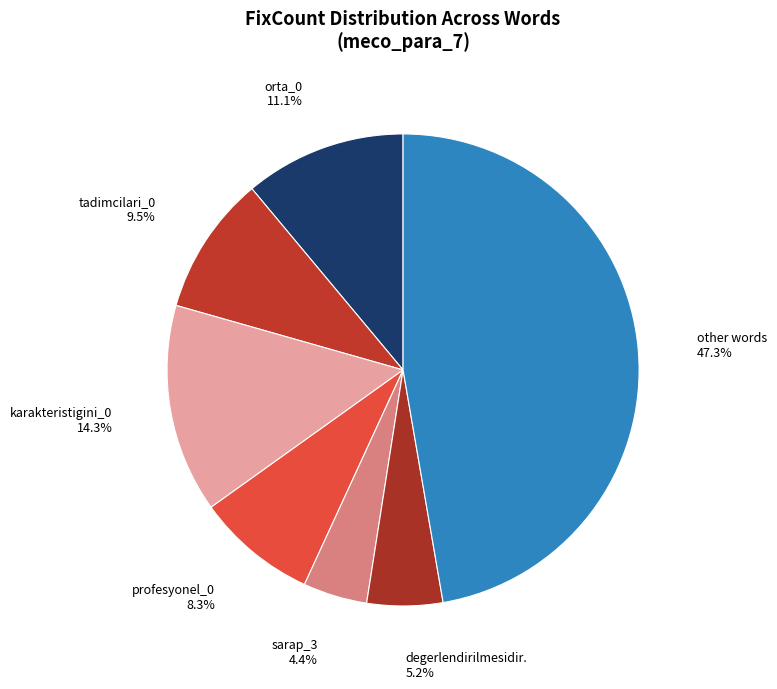

Rank the categories by value from lowest to highest.

sarap_3 4.4%, degerlendirilmesidir. 5.2%, profesyonel_0 8.3%, tadimcilari_0 9.5%, orta_0 11.1%, karakteristigini_0 14.3%, other words 47.3%